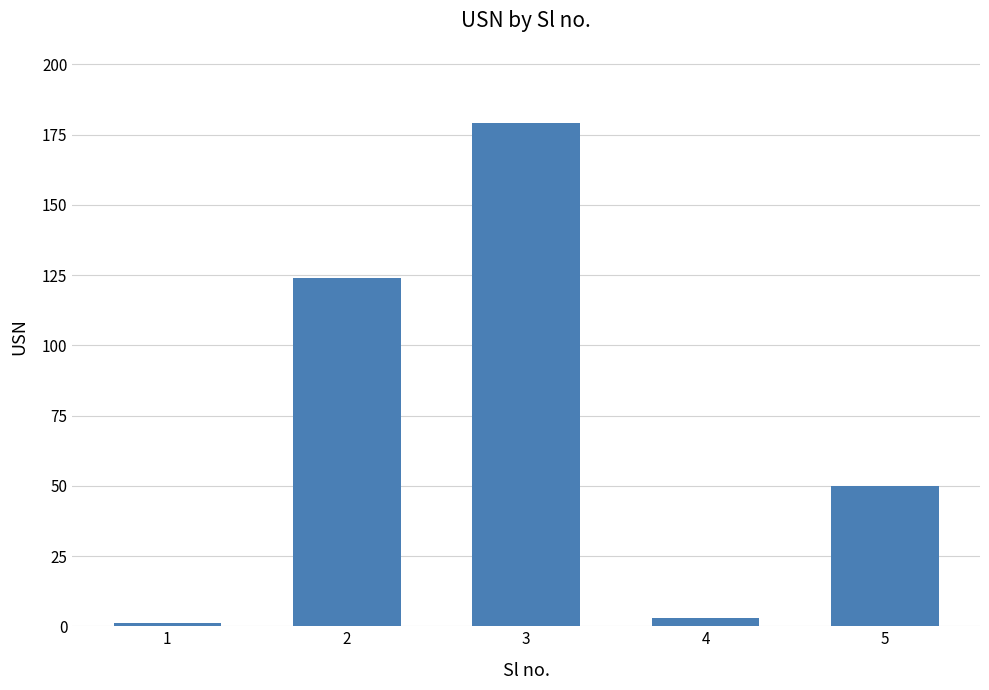

At which category does the chart reach its minimum across all series?

1